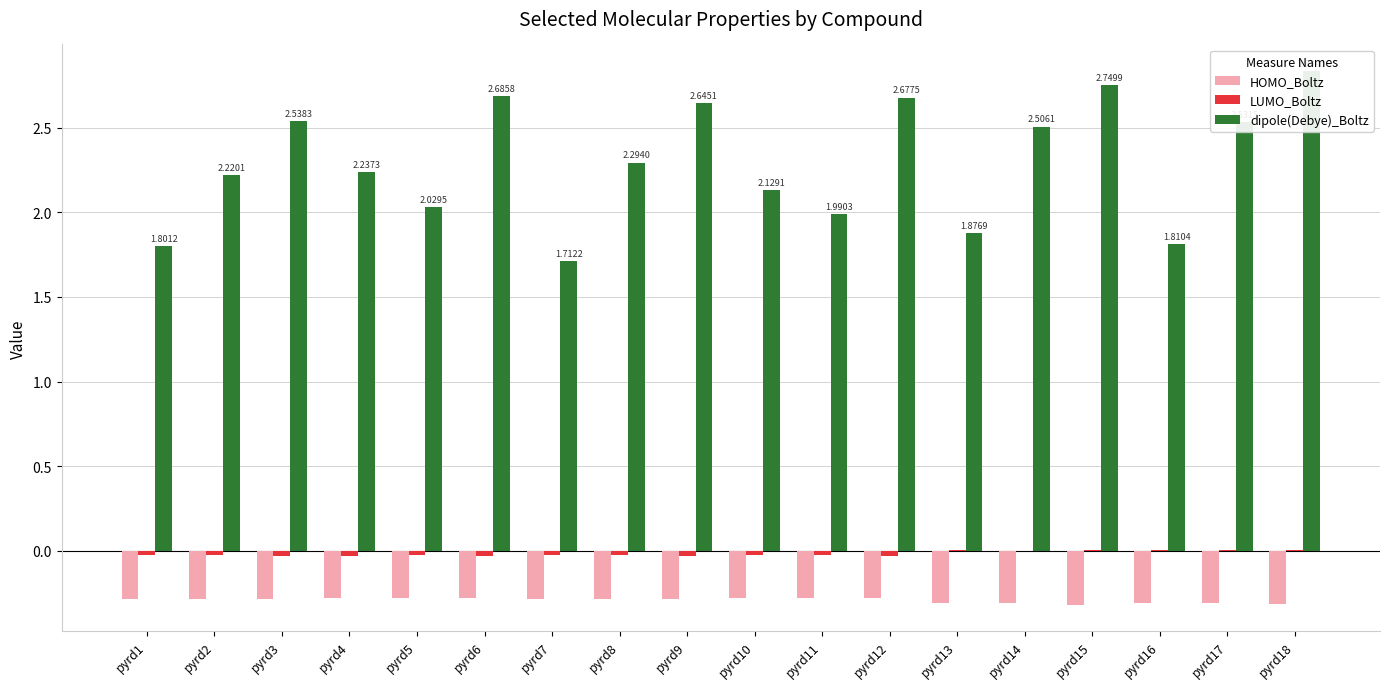

Rank the series by their maximum value, from lowest to highest.

HOMO_Boltz, LUMO_Boltz, dipole(Debye)_Boltz